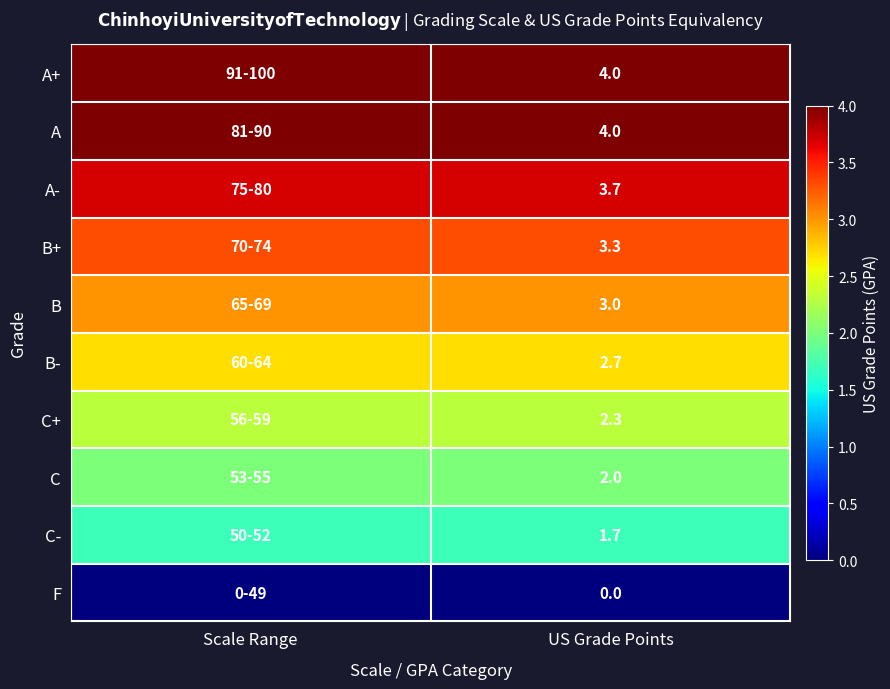

The value of C at US Grade Points is 2.0. True or false?

True